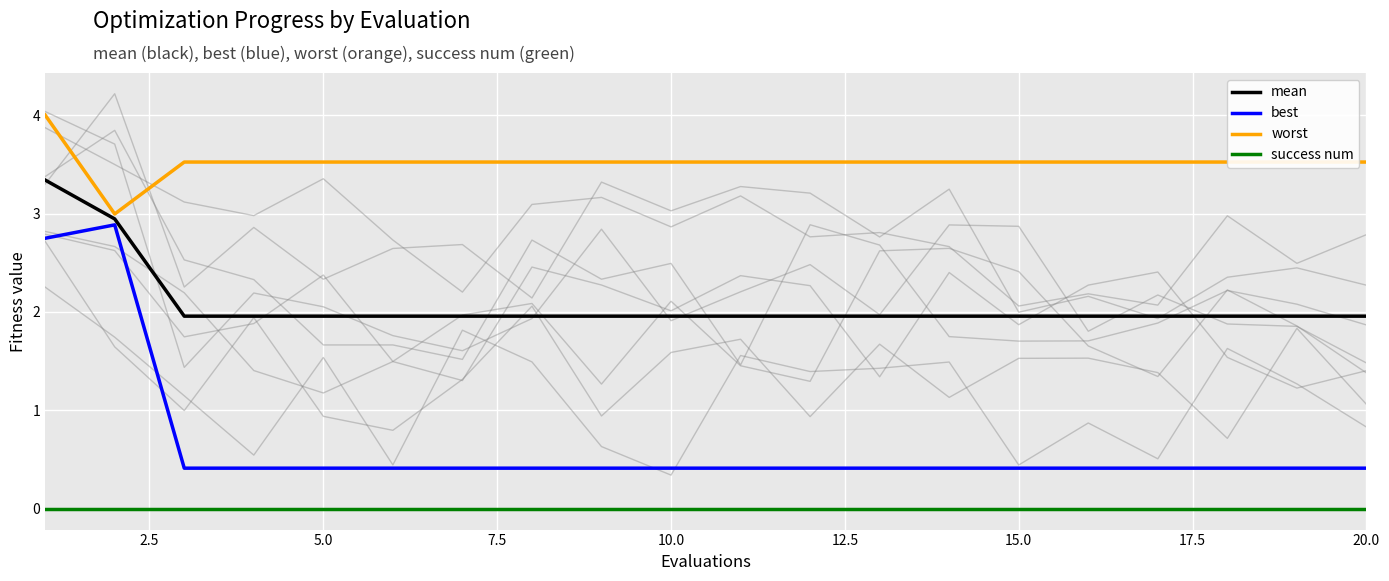

What is the difference between the second highest and second lowest values in the mean series?

1.0